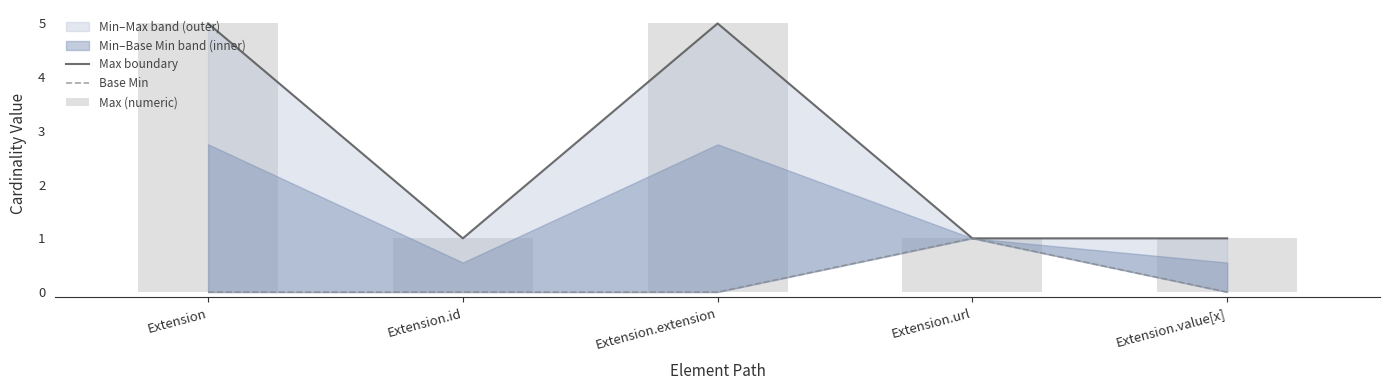

How many values in Base Min are above zero?

1